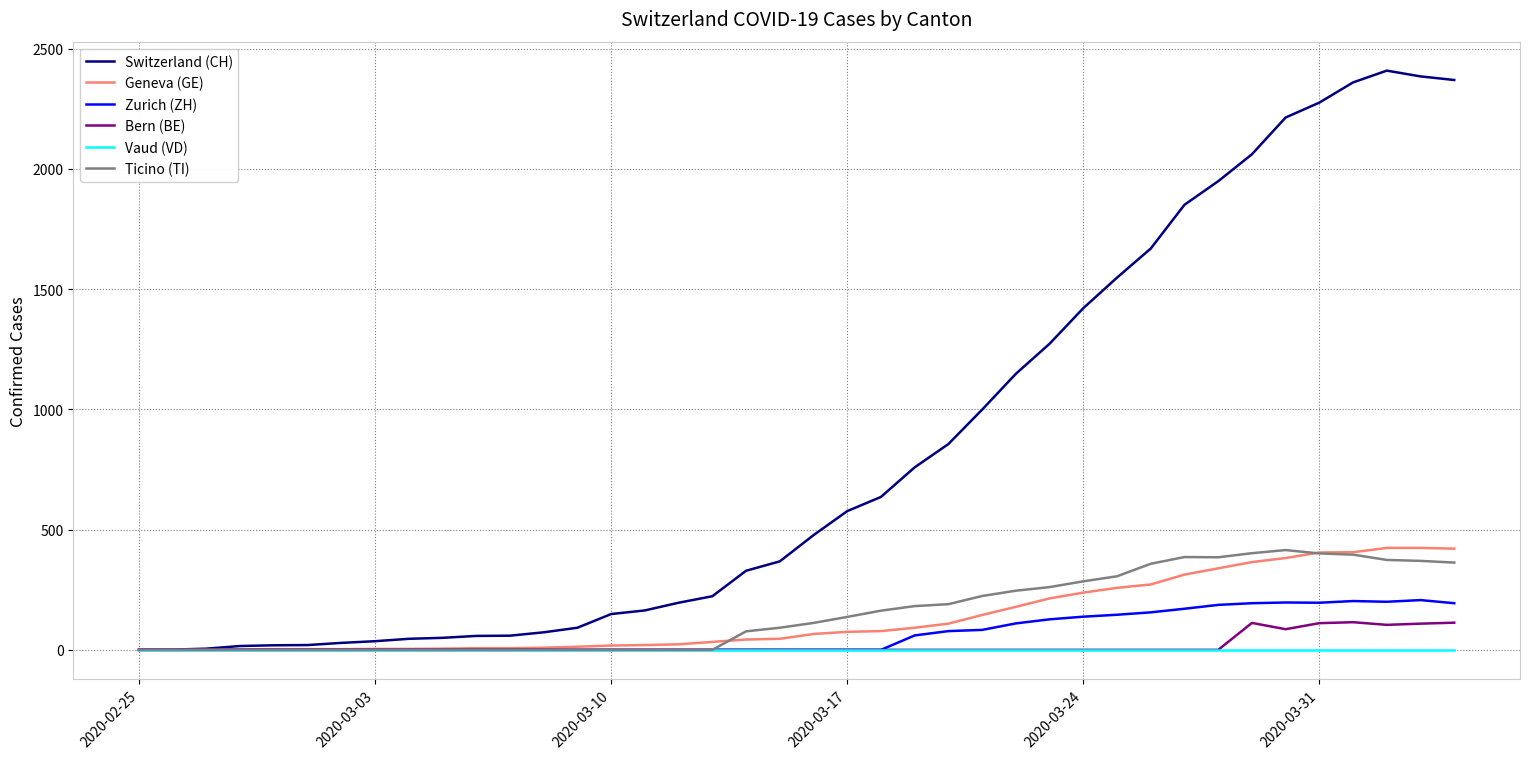

Which series has the largest range (max minus min)?

Switzerland (CH)